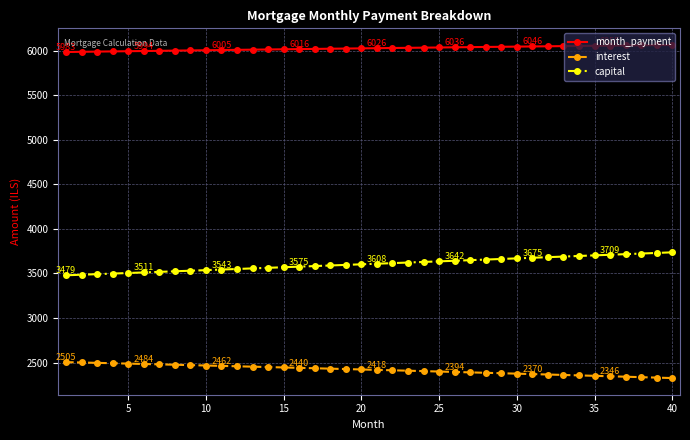

What is the highest value of the month_payment series?

6061.9